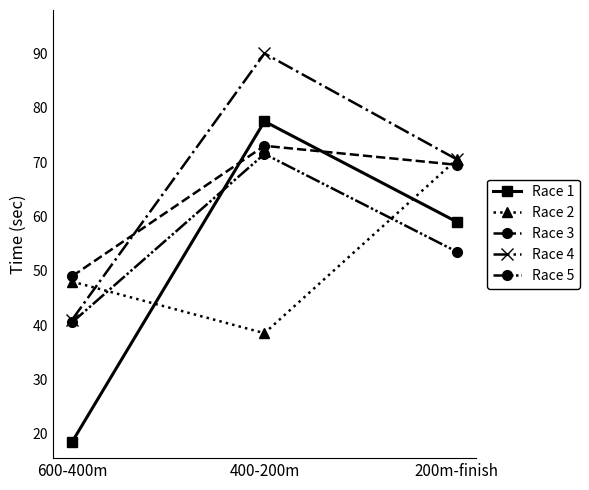

Reading left to right, what are all the values shown in this chart?

Race 1: 600-400m=18.5	400-200m=77.5	200m-finish=59.0
Race 2: 600-400m=48.0	400-200m=38.5	200m-finish=70.5
Race 3: 600-400m=49.0	400-200m=73.0	200m-finish=69.5
Race 4: 600-400m=41.0	400-200m=90.0	200m-finish=70.5
Race 5: 600-400m=40.5	400-200m=71.5	200m-finish=53.5